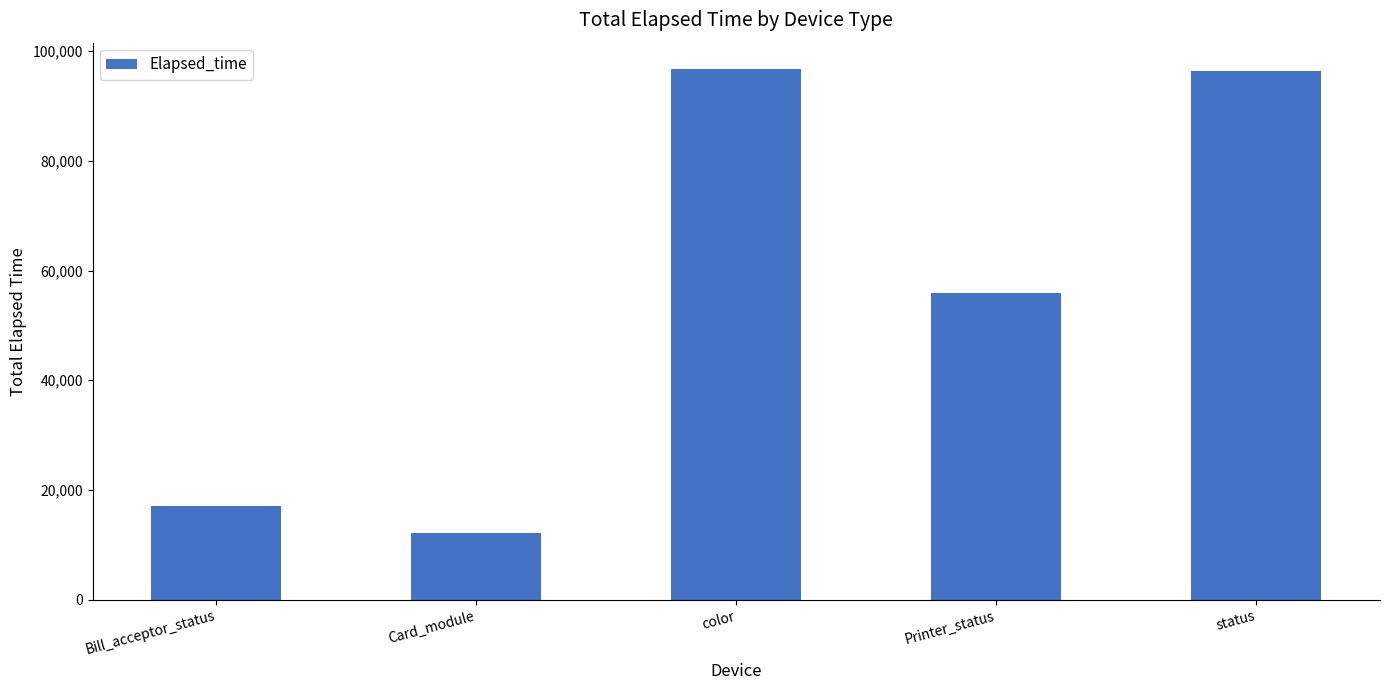

What is the ratio of the value at Printer_status to the value at Card_module?

4.6